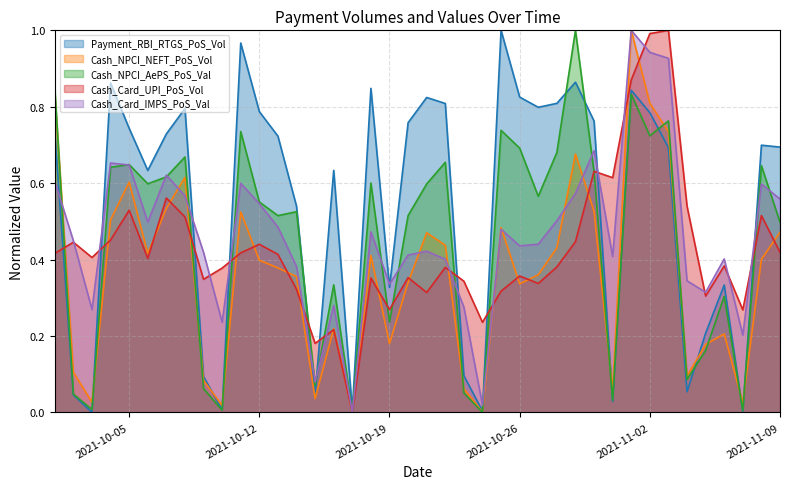

What is the sum of all Cash_Card_UPI_PoS_Vol values?

17.1